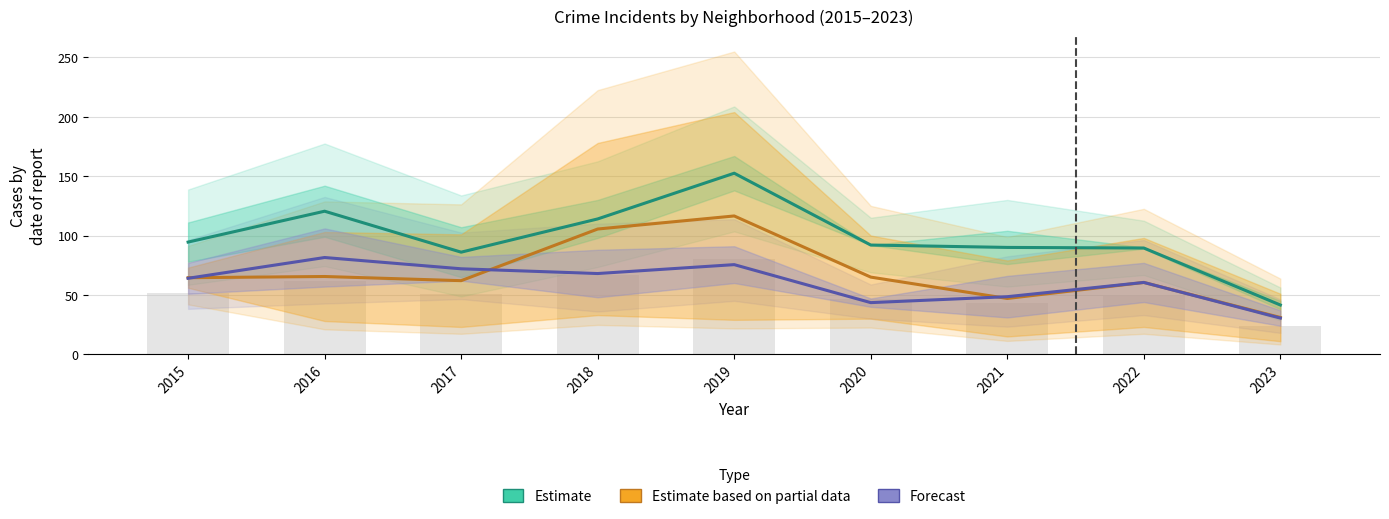

Is the value of Estimate at 2017 greater than the value of Estimate based on partial data at 2019?

No